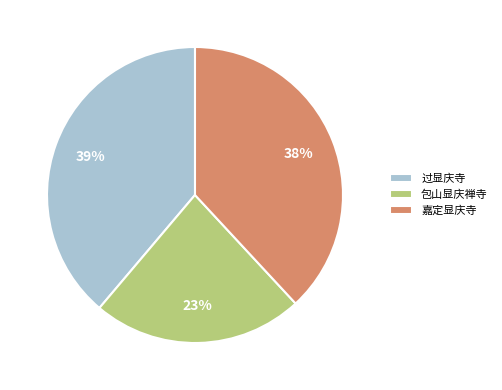

Combined, do 包山显庆禅寺 and 嘉定显庆寺 account for over 50%?

Yes